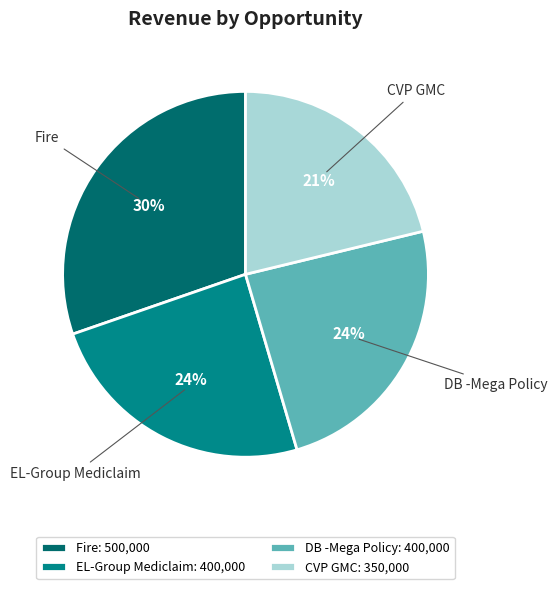

Is there any slice that represents more than half of the pie?

No